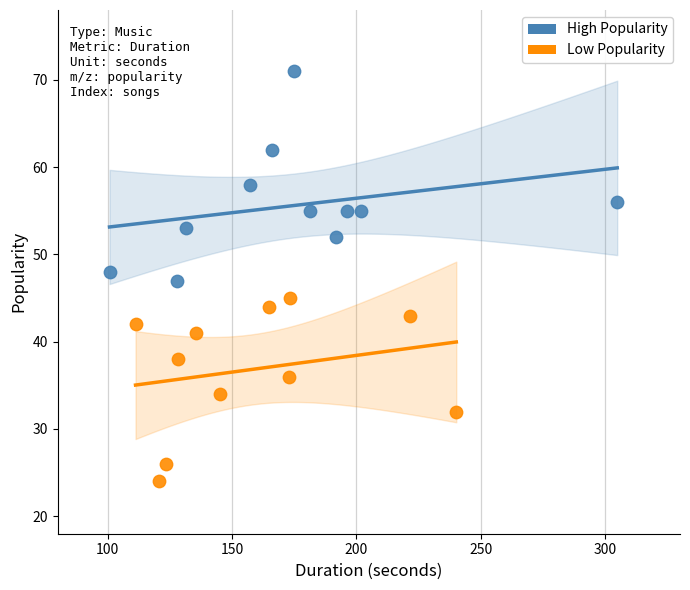

Which series contains the lowest Y value?

Low Popularity